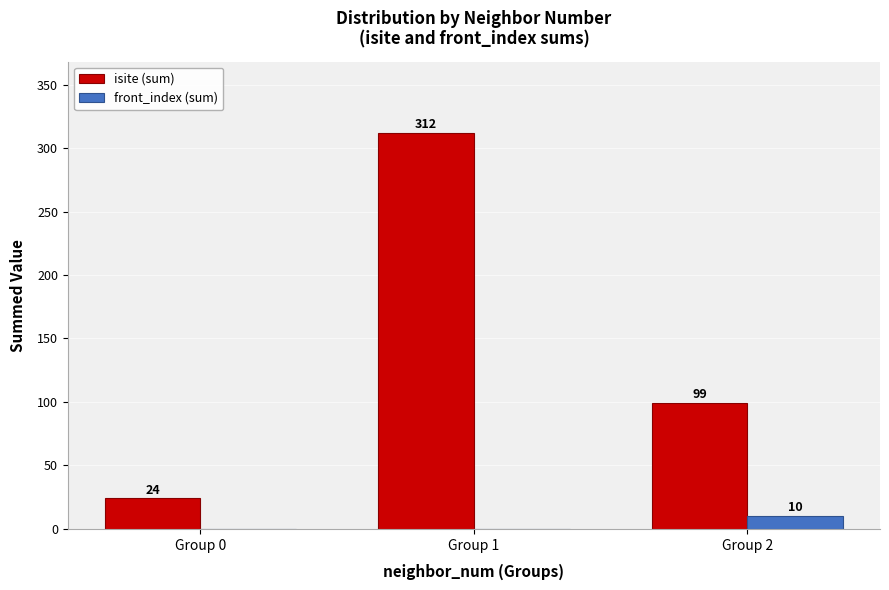

Reading right to left, list all the values displayed in this chart.

isite (sum): Group 2=99	Group 1=312	Group 0=24
front_index (sum): Group 2=10	Group 1=0	Group 0=0